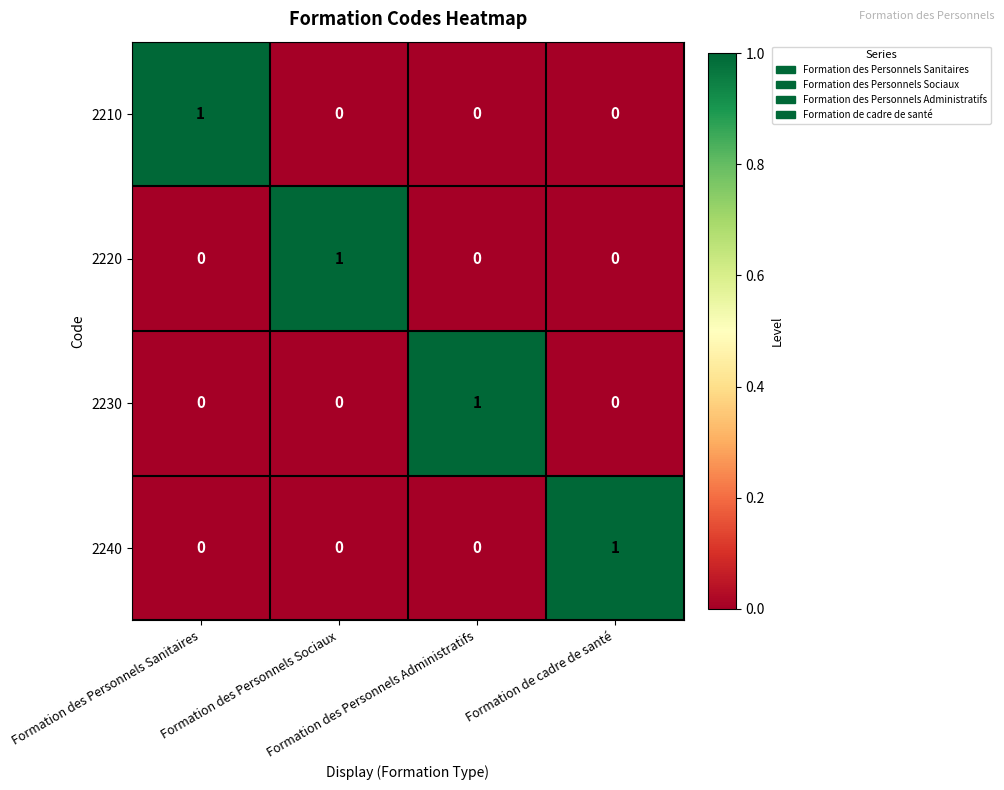

How many 2220 values are between 0 and 1?

4